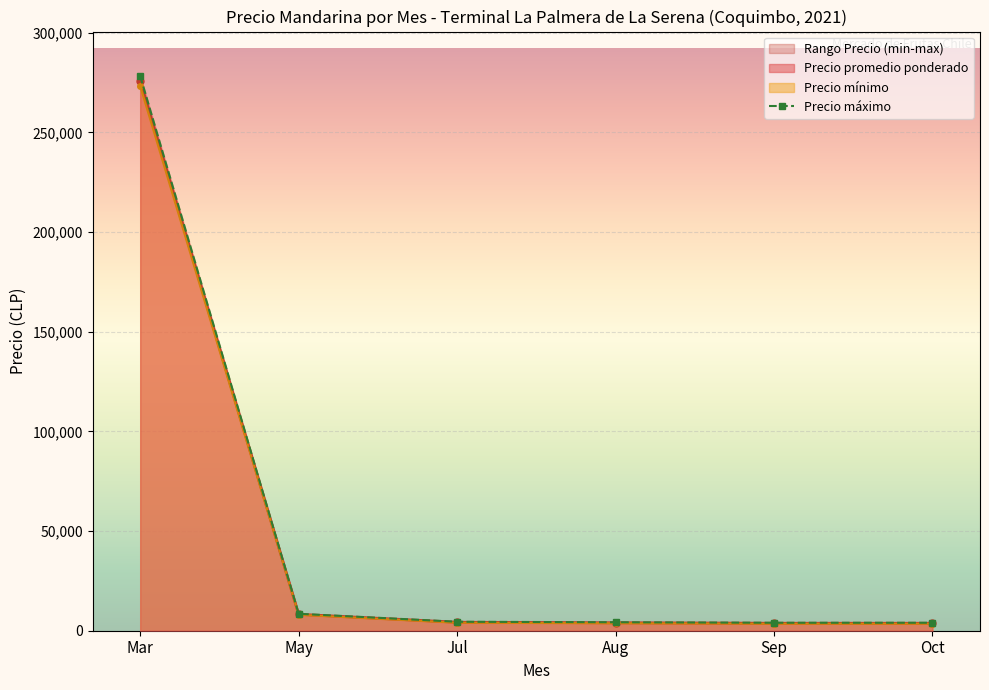

True or false: the data shows 6315.7 at Aug.

False